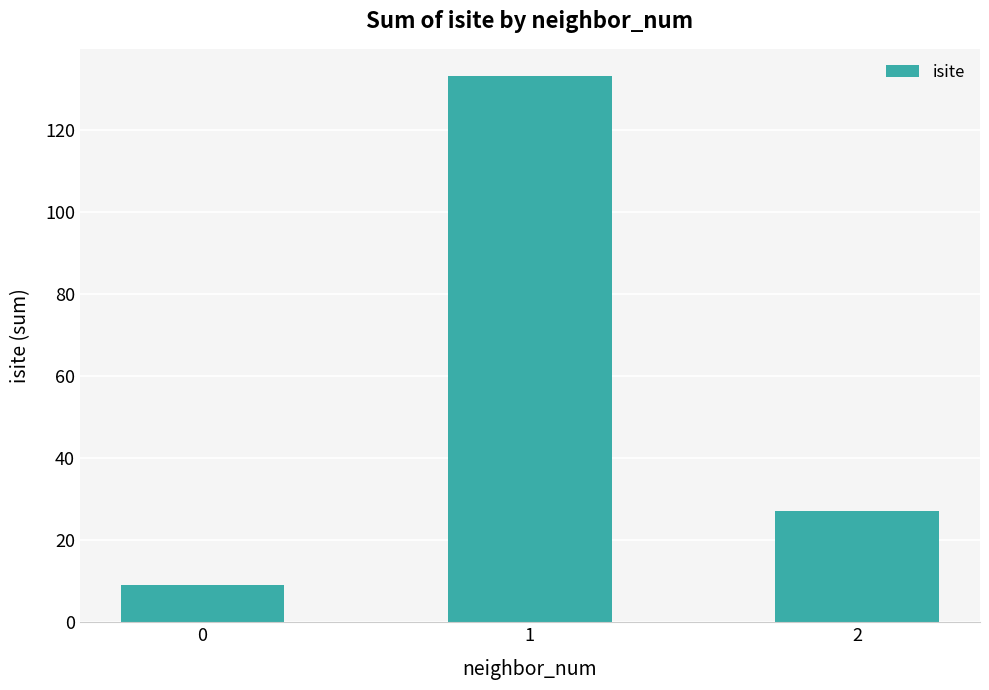

Are the bars grouped side by side (vs. stacked)?

No